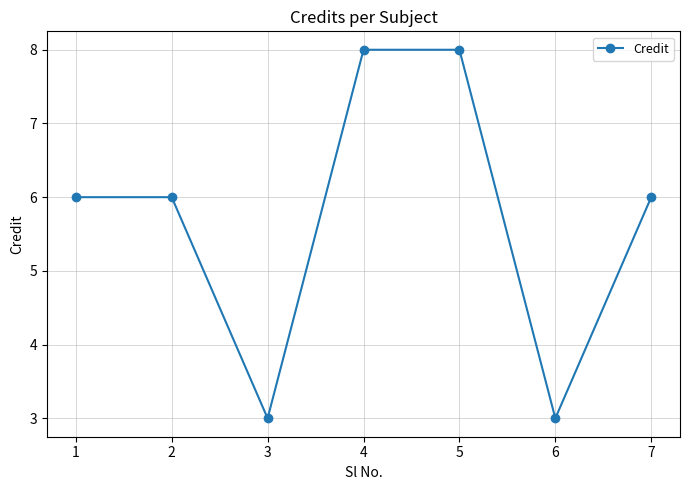

What is the maximum value shown in the chart?

8